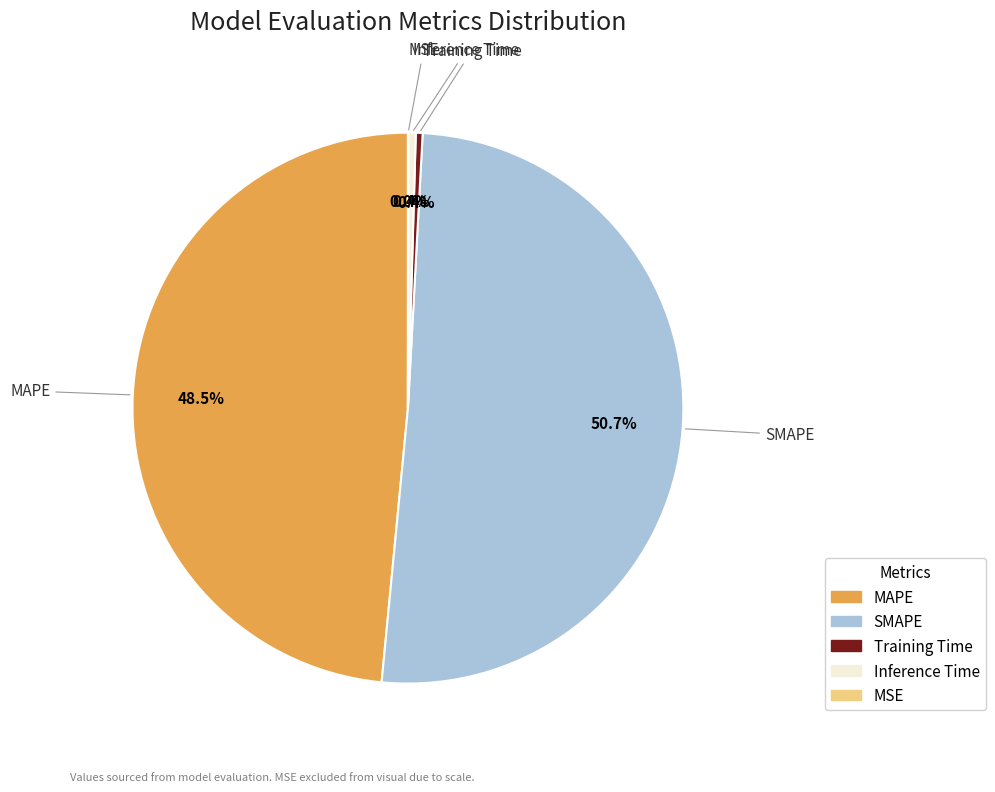

Is there any slice that represents more than half of the pie?

Yes